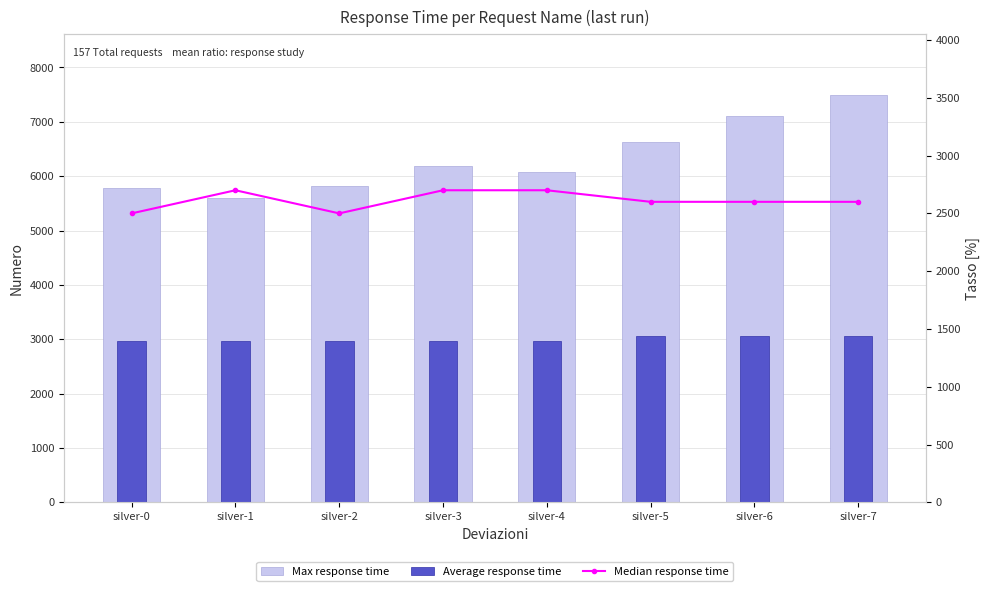

The value of Max response time at silver-2 is 7720. True or false?

False